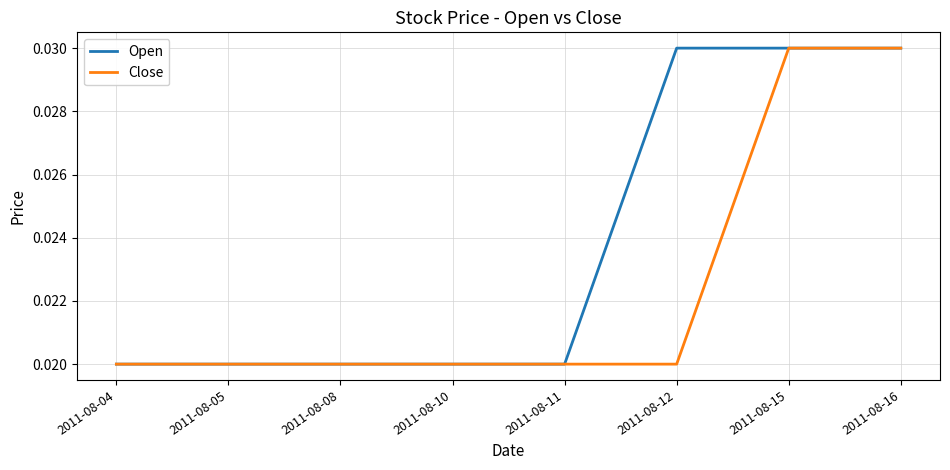

List the series in order of their overall mean, lowest first.

Close, Open